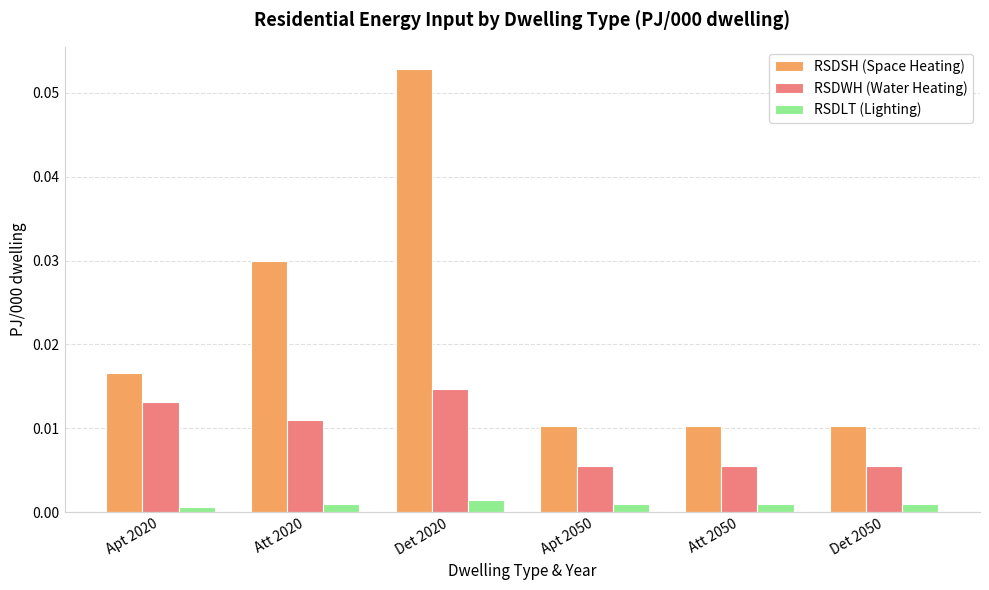

At Apt 2050, list the series in order from largest to smallest.

RSDSH (Space Heating), RSDWH (Water Heating), RSDLT (Lighting)